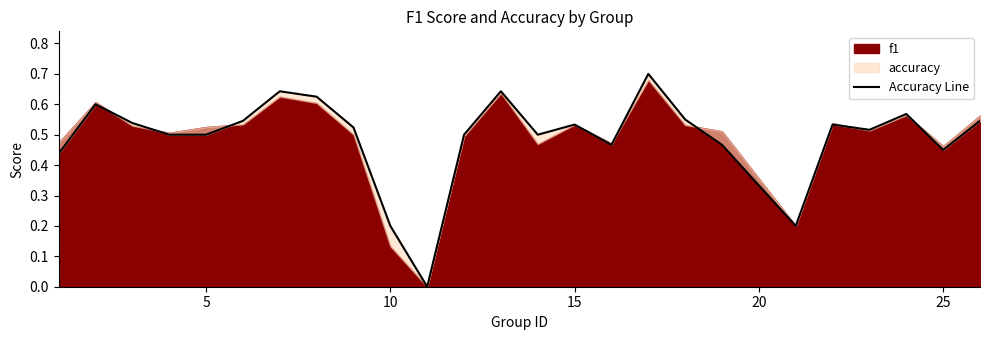

The chart shows a value of 0.4 at 16. True or false?

False